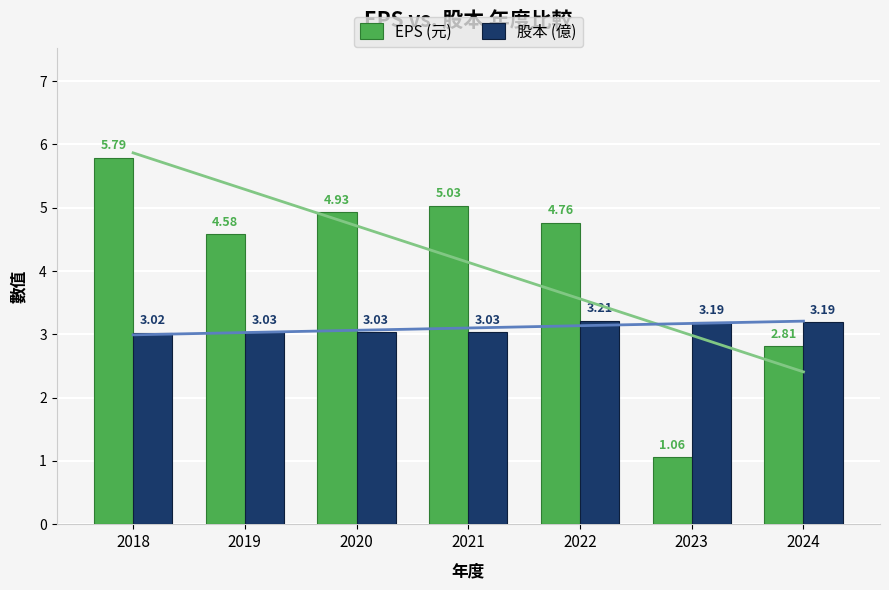

What is the lowest value of the EPS (元) series?

1.1